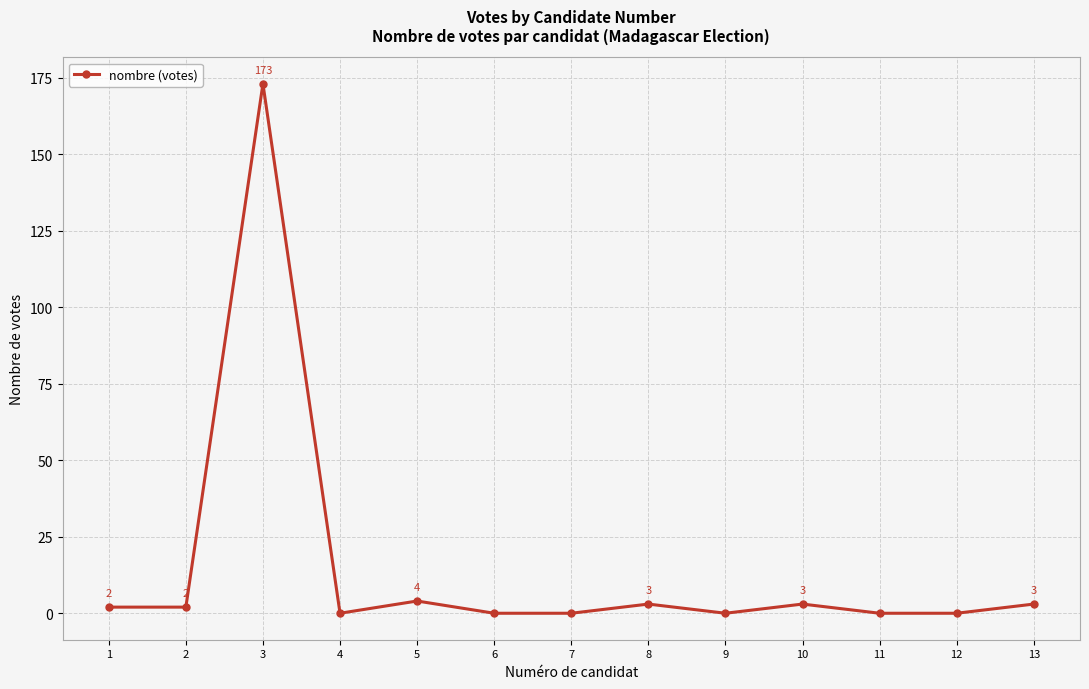

Reading left to right, list all the values displayed in this chart.

1=2	2=2	3=173	4=0	5=4	6=0	7=0	8=3	9=0	10=3	11=0	12=0	13=3